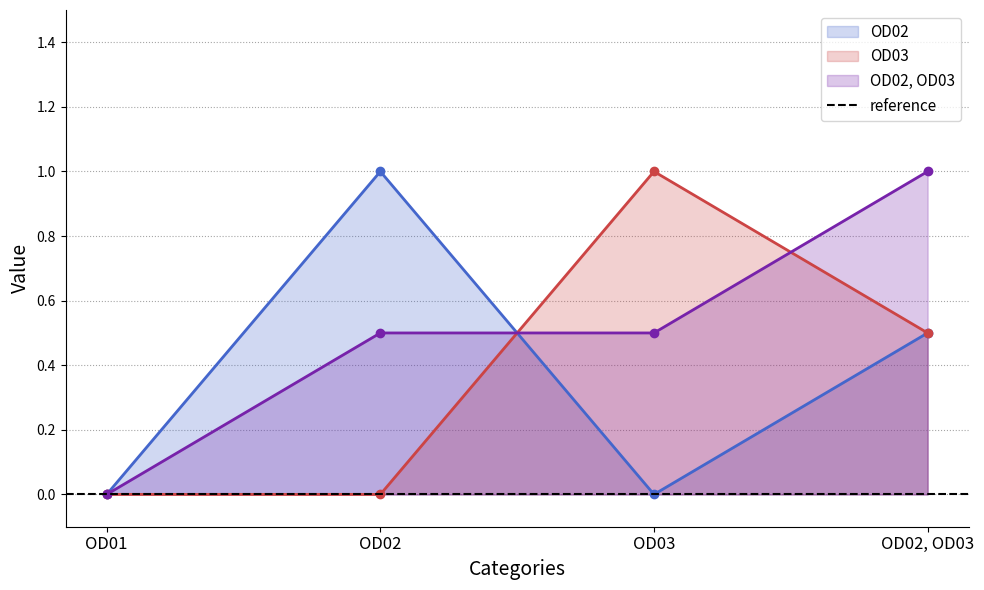

How many categories are shown in the chart?

4